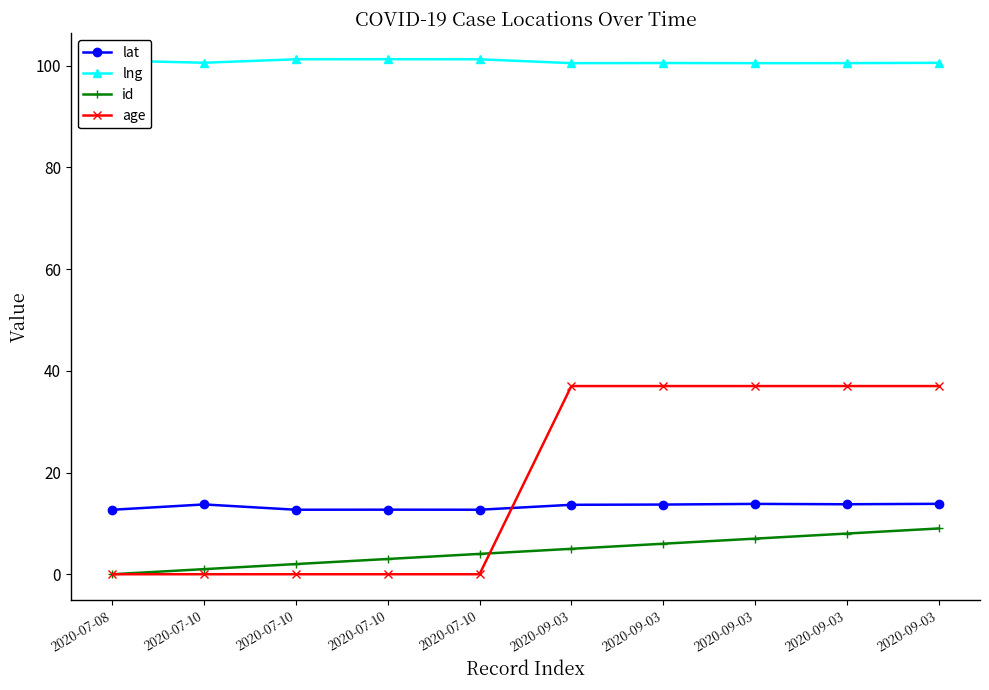

What are all the series names shown in the legend?

lat, lng, id, age